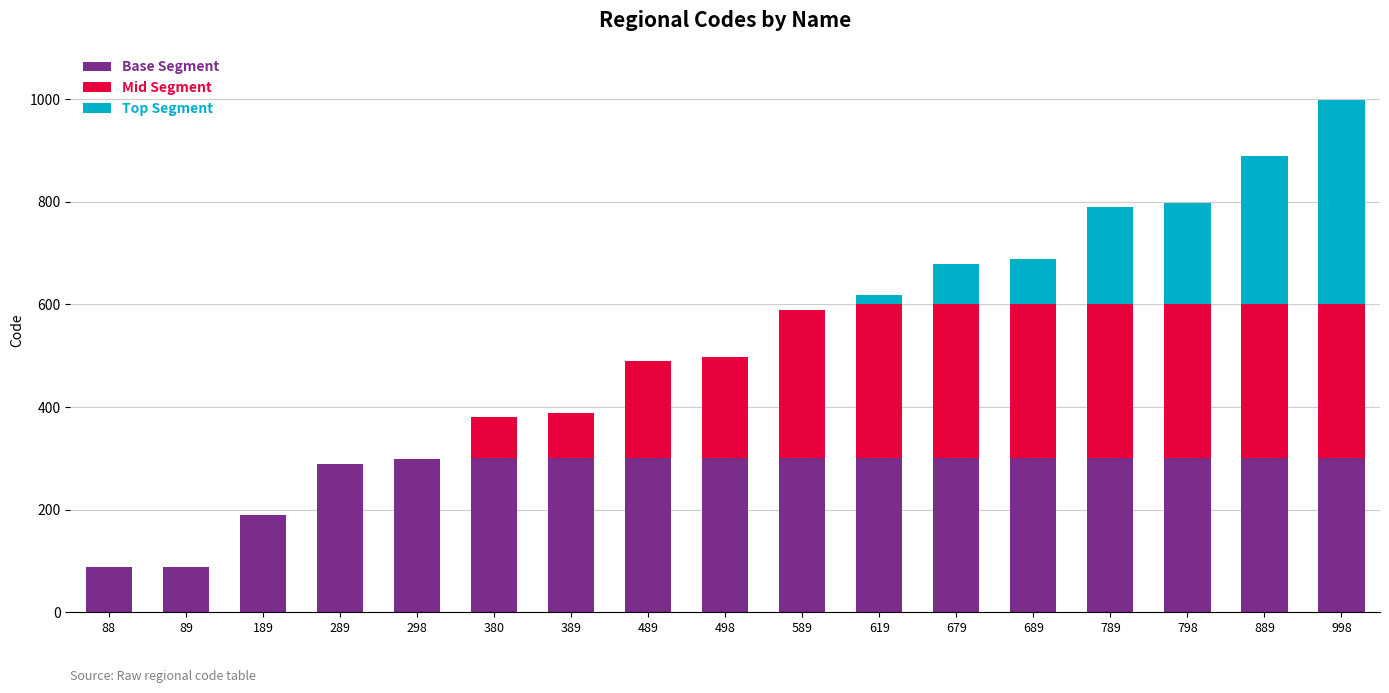

At which category is the sum across all series the highest?

998